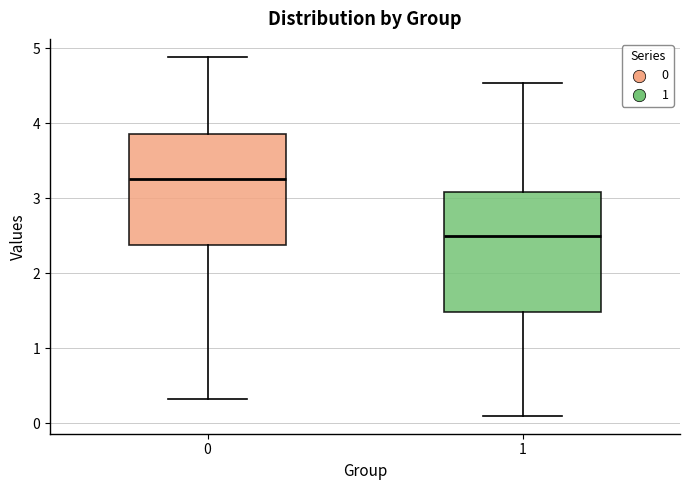

Reading left to right, transcribe this box plot: for each box, give where its median line is, the range the box spans, and where its two whiskers end, as read against the y-axis. The values are not printed on the chart, so give them approximately, as read against the axis.

0: median 3.3, box 2.4 to 3.9, whiskers 0.3 to 4.9
1: median 2.5, box 1.5 to 3.1, whiskers 0.1 to 4.5